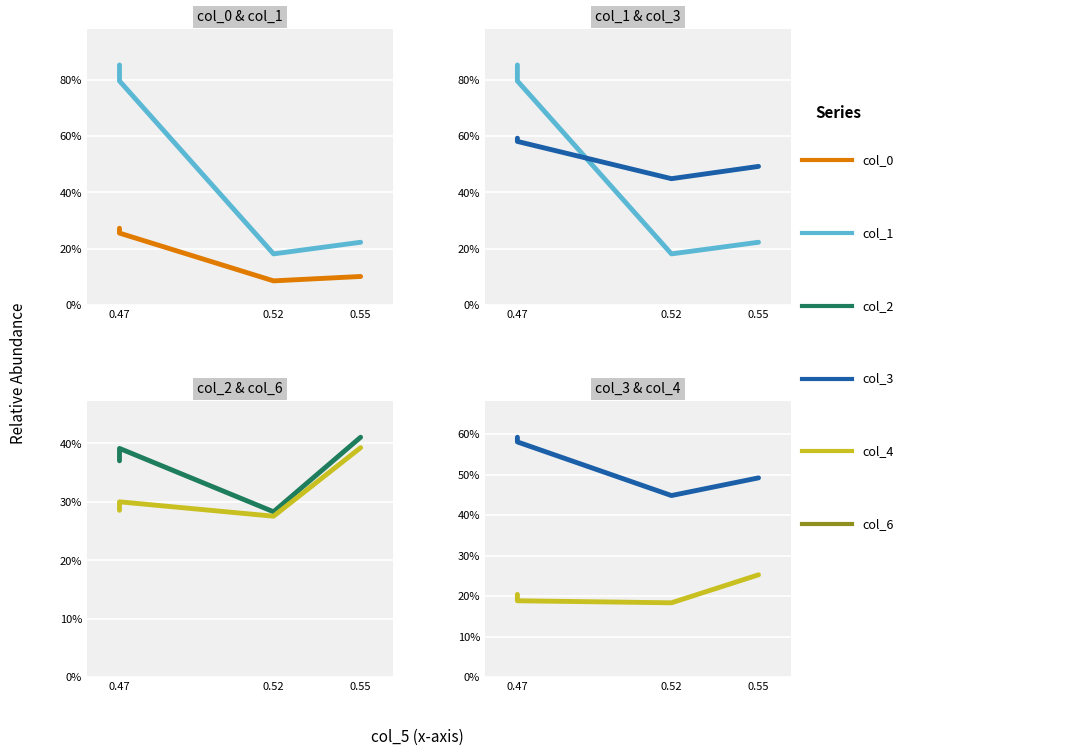

Between 0.55 and 0.47, which is larger?

0.47